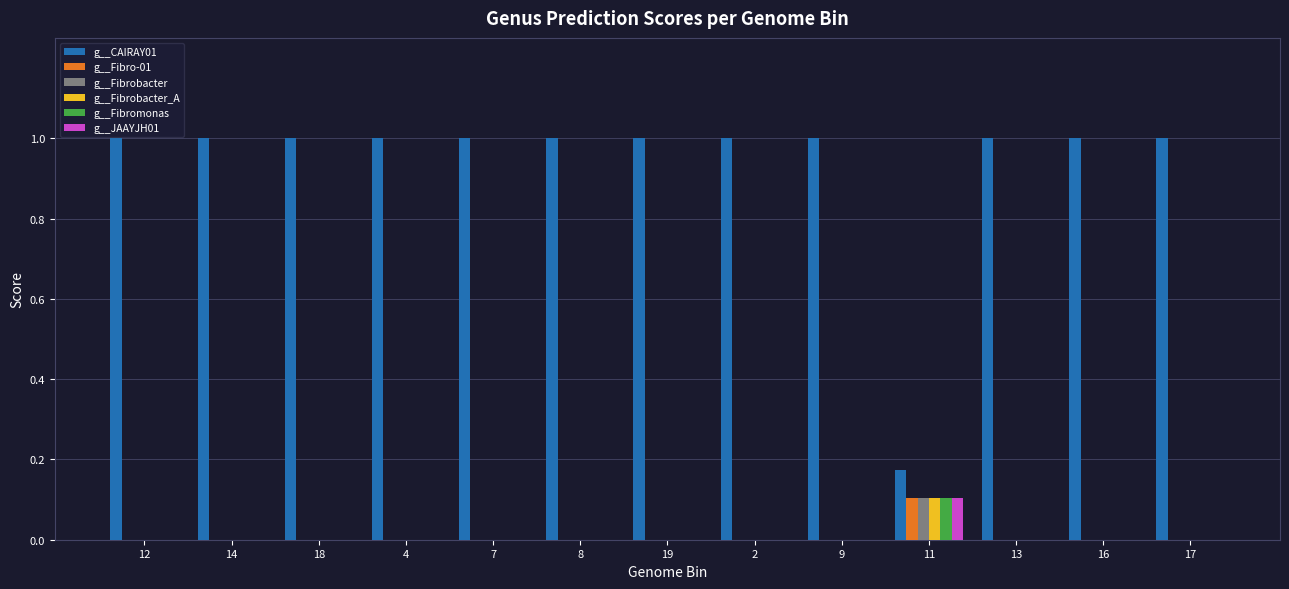

How many groups of bars are there?

13